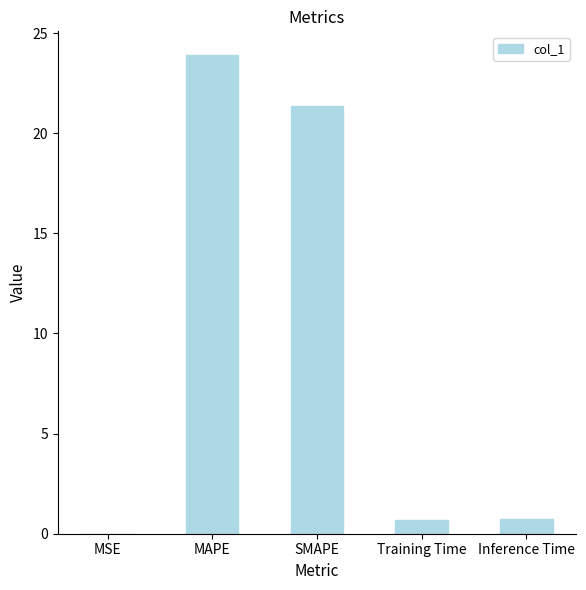

Is it true that the value at SMAPE is 12.7?

False